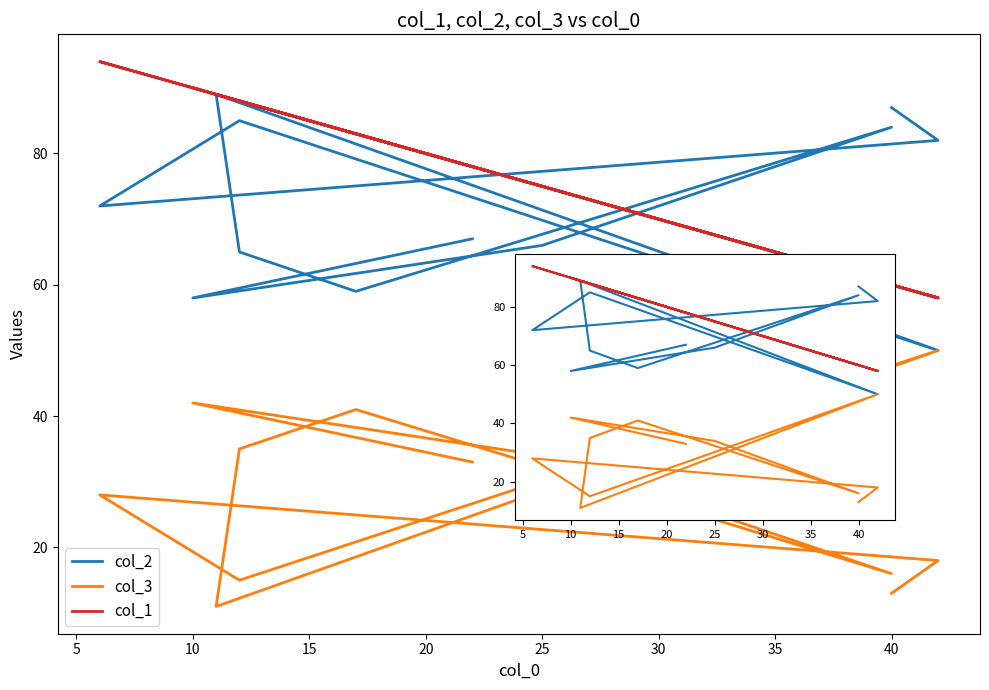

What is the sum of all col_1 values?

921